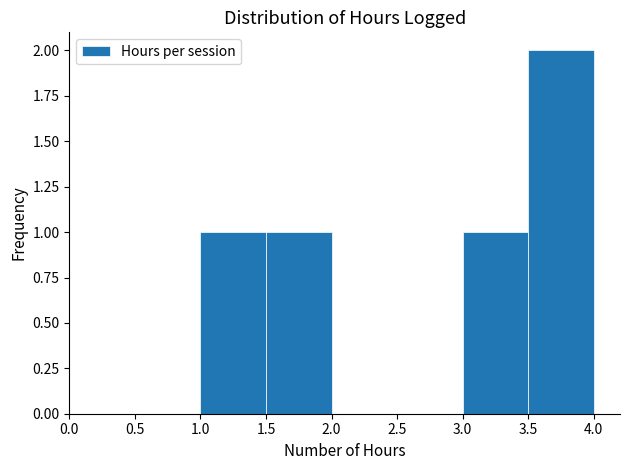

Reading left to right, list every bar in this chart as the range it spans on the x-axis followed by its height. The values are not printed on the chart, so give them approximately, as read against the axis.

0.0 to 0.5: 0
0.5 to 1.0: 0
1.0 to 1.5: 1
1.5 to 2.0: 1
2.0 to 2.5: 0
2.5 to 3.0: 0
3.0 to 3.5: 1
3.5 to 4.0: 2